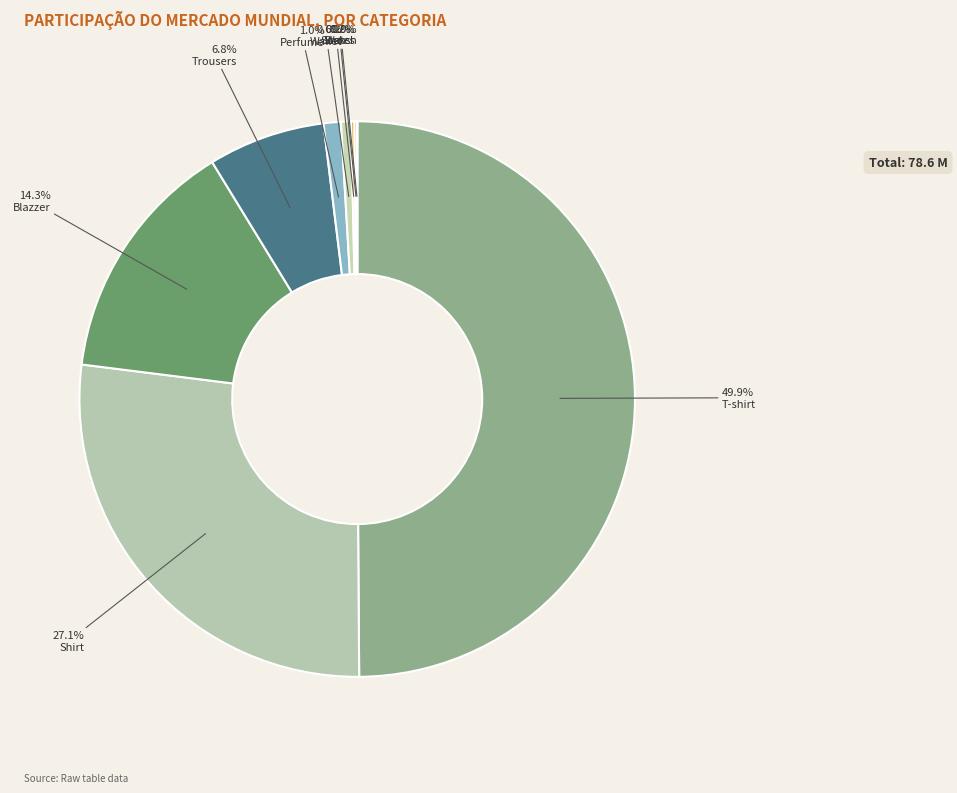

Is the sum of Wallet and Blazzer greater than half?

No